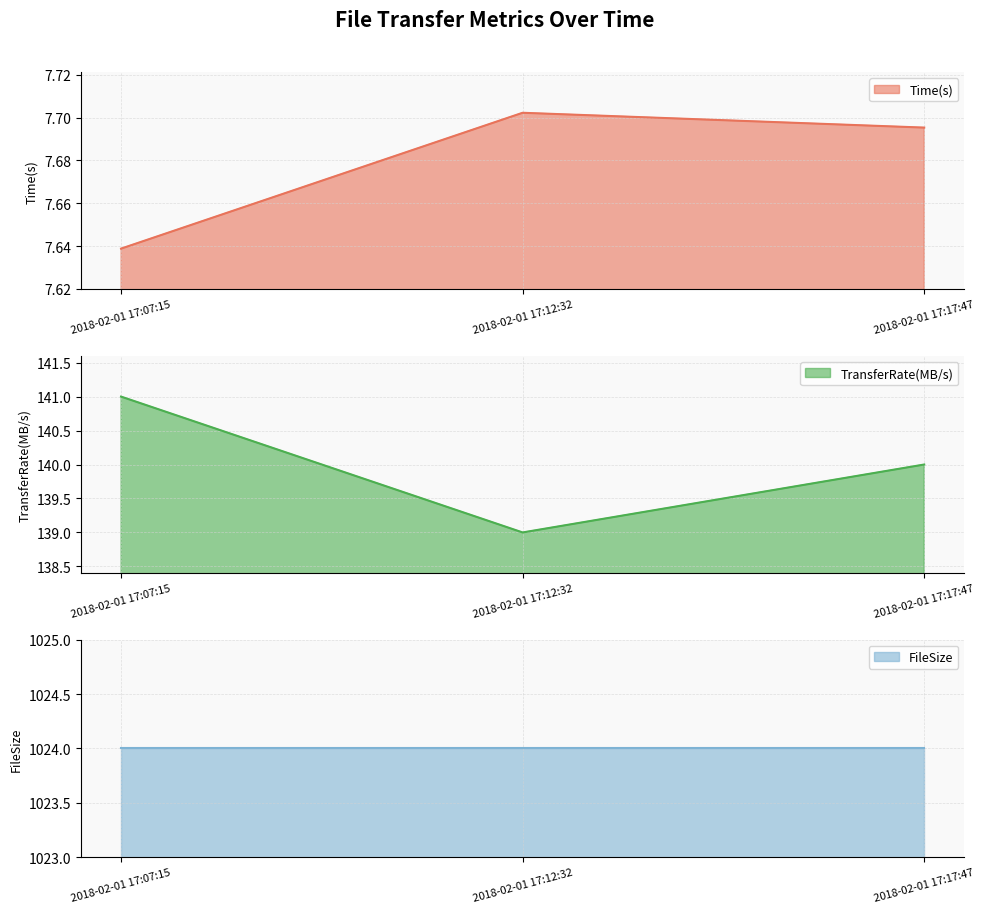

List the labels in order of Time(s) value, smallest first.

2018-02-01 17:07:15, 2018-02-01 17:17:47, 2018-02-01 17:12:32